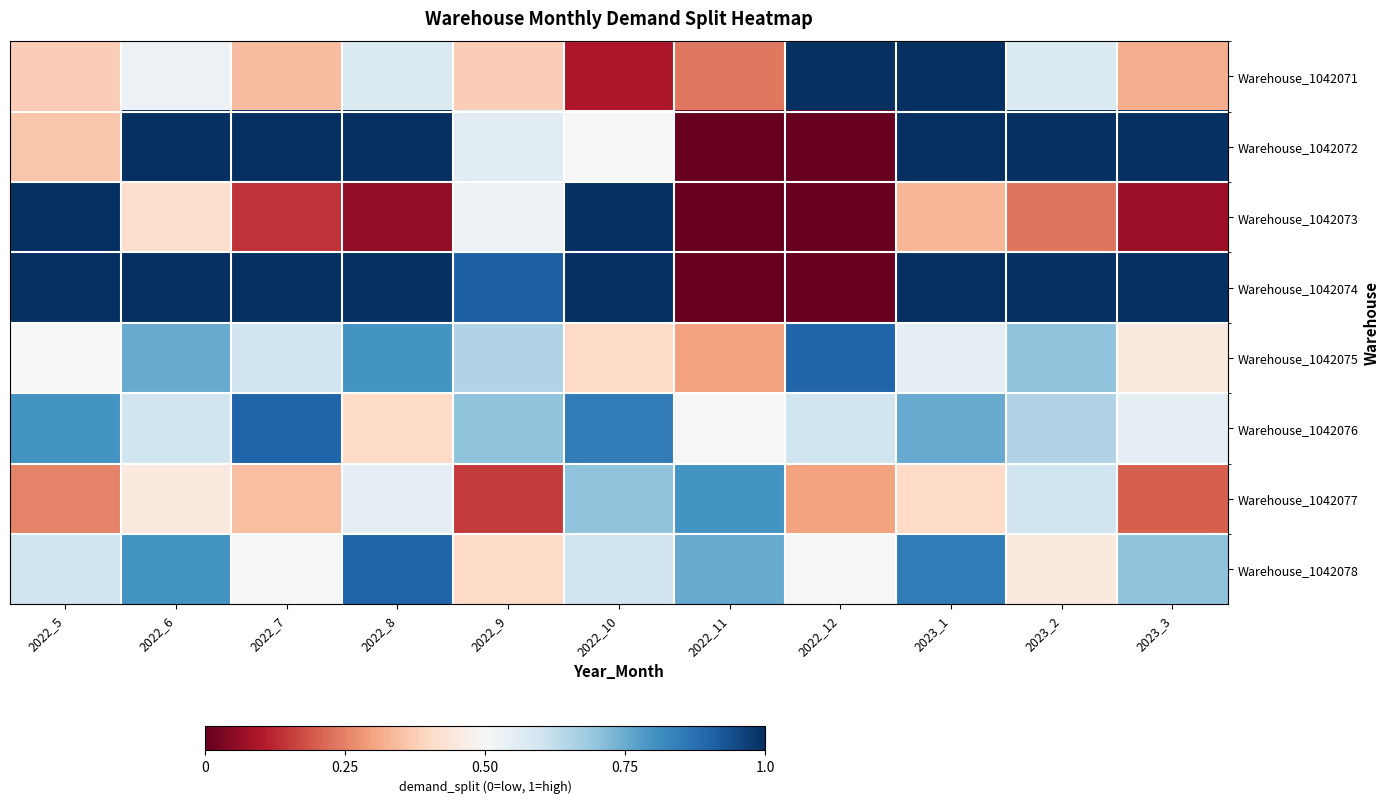

At which category is the sum across all series the highest?

2023_1